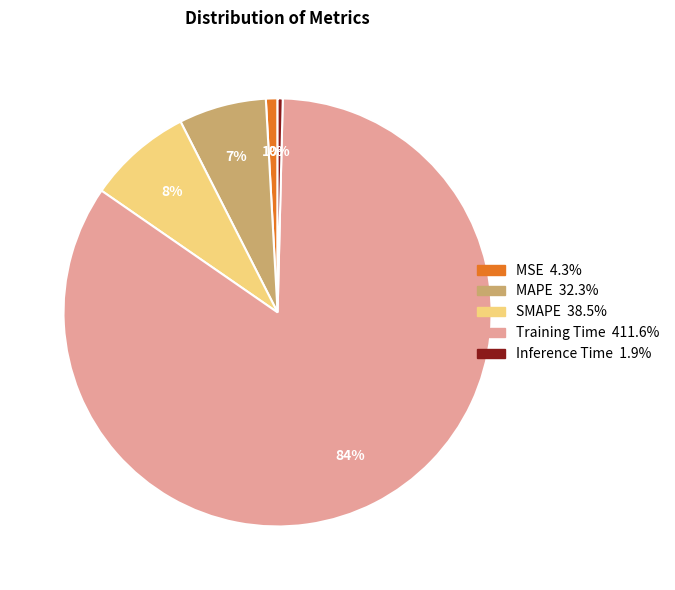

How many segments does this pie chart have?

5